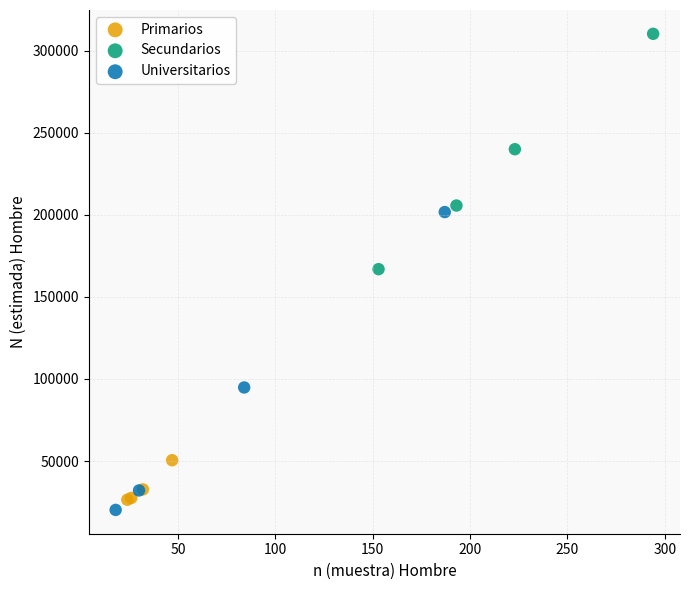

Which series has the widest spread of Y values?

Universitarios